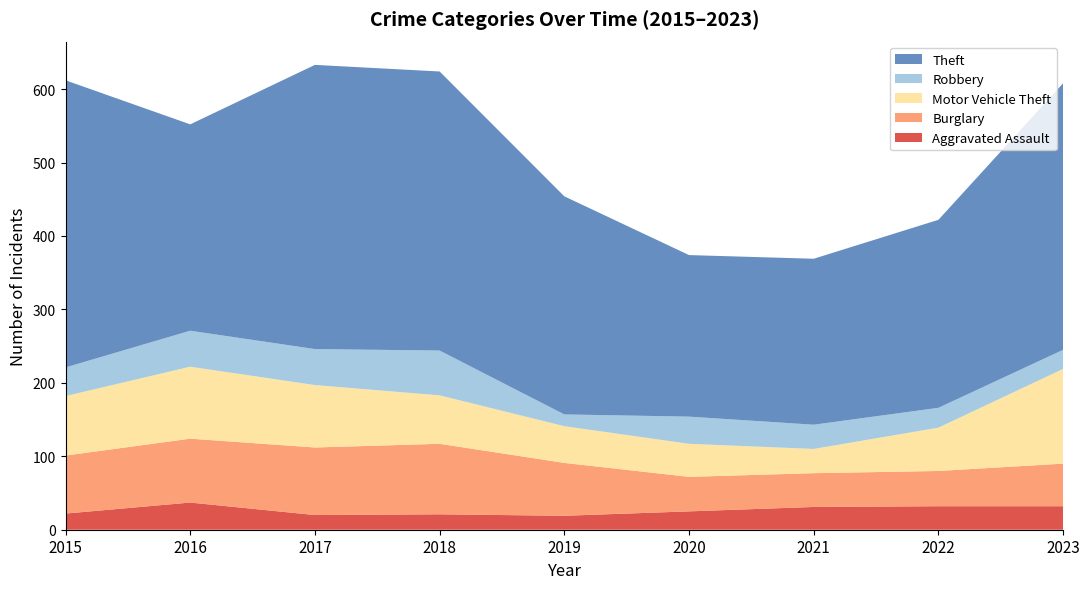

Reading left to right, transcribe all the data shown in this chart.

Aggravated Assault: 2015=22	2016=37	2017=20	2018=21	2019=19	2020=25	2021=31	2022=32	2023=32
Burglary: 2015=79	2016=87	2017=92	2018=96	2019=72	2020=47	2021=46	2022=48	2023=58
Motor Vehicle Theft: 2015=81	2016=98	2017=85	2018=66	2019=50	2020=45	2021=33	2022=59	2023=129
Robbery: 2015=39	2016=49	2017=49	2018=61	2019=16	2020=37	2021=33	2022=27	2023=26
Theft: 2015=391	2016=281	2017=387	2018=380	2019=297	2020=220	2021=226	2022=256	2023=363